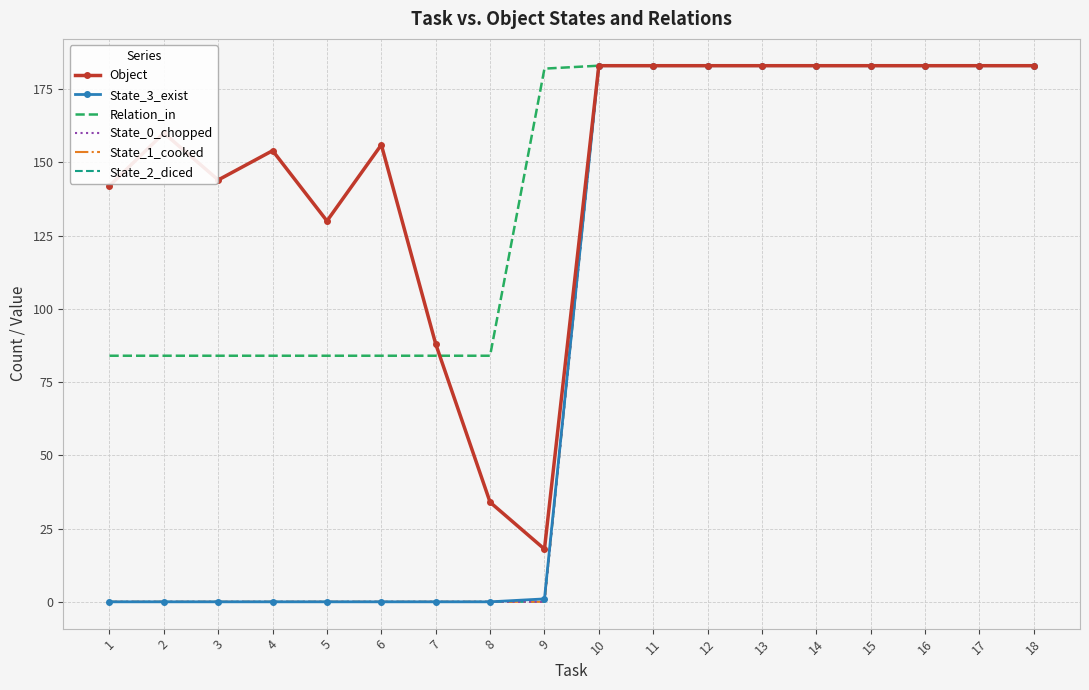

How many lines are shown in the chart?

6